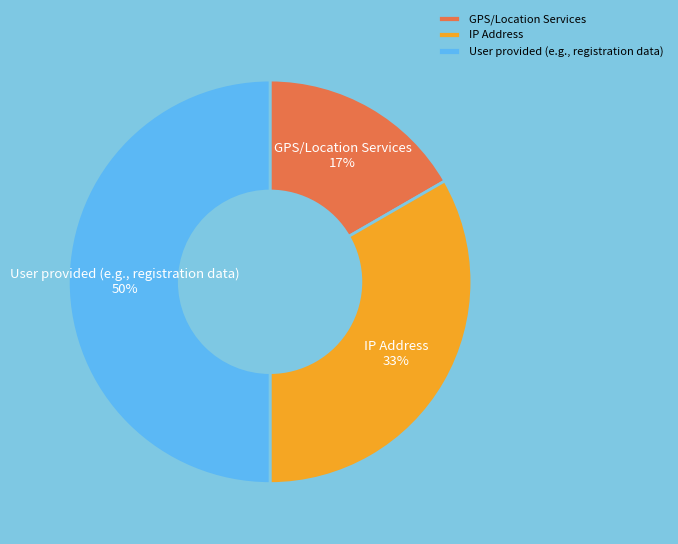

Is it true that User provided (e.g., registration data) is 50% of the pie?

True